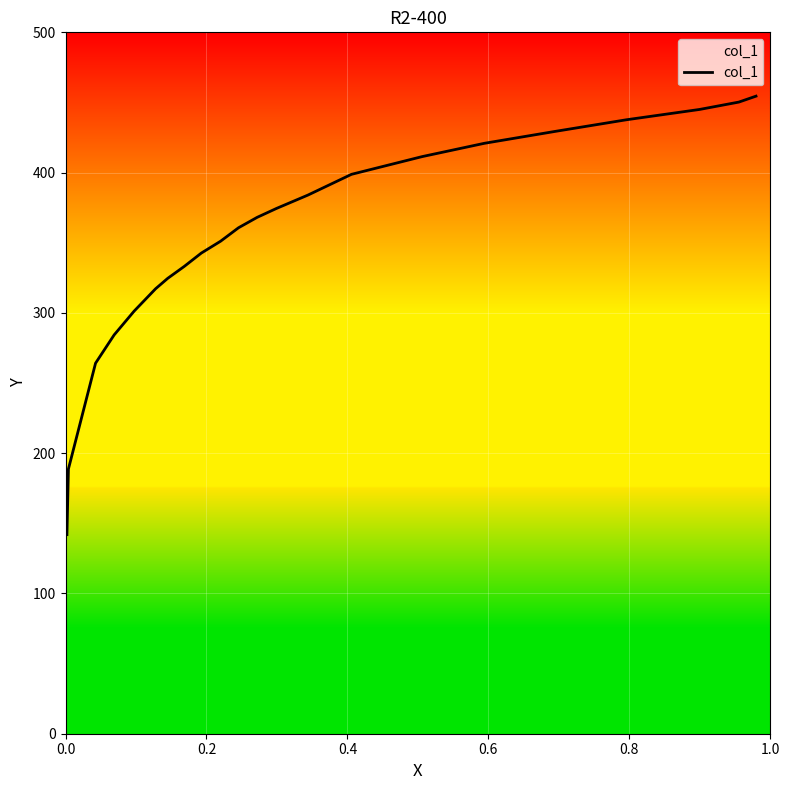

True or false: the data shows 743.0 at 0.0.

False